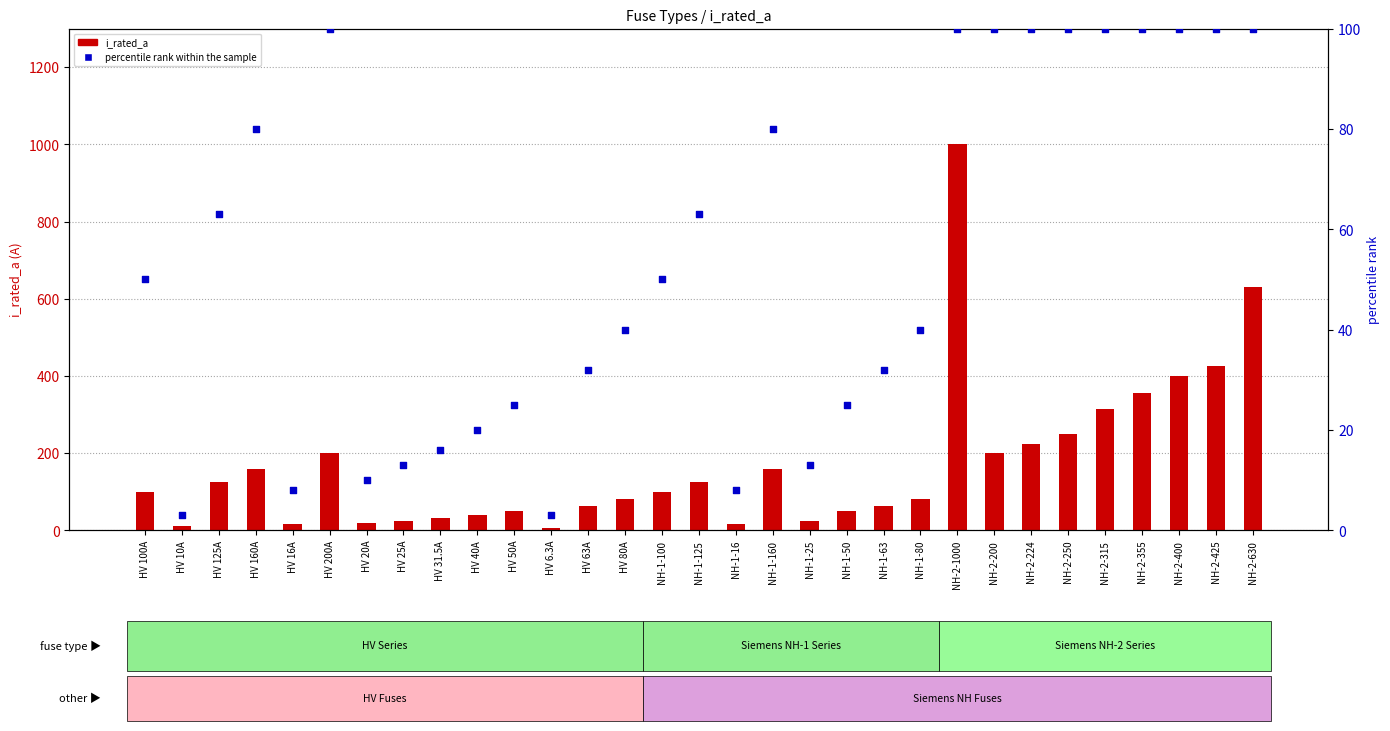

Which series contains the highest Y value?

i_rated_a